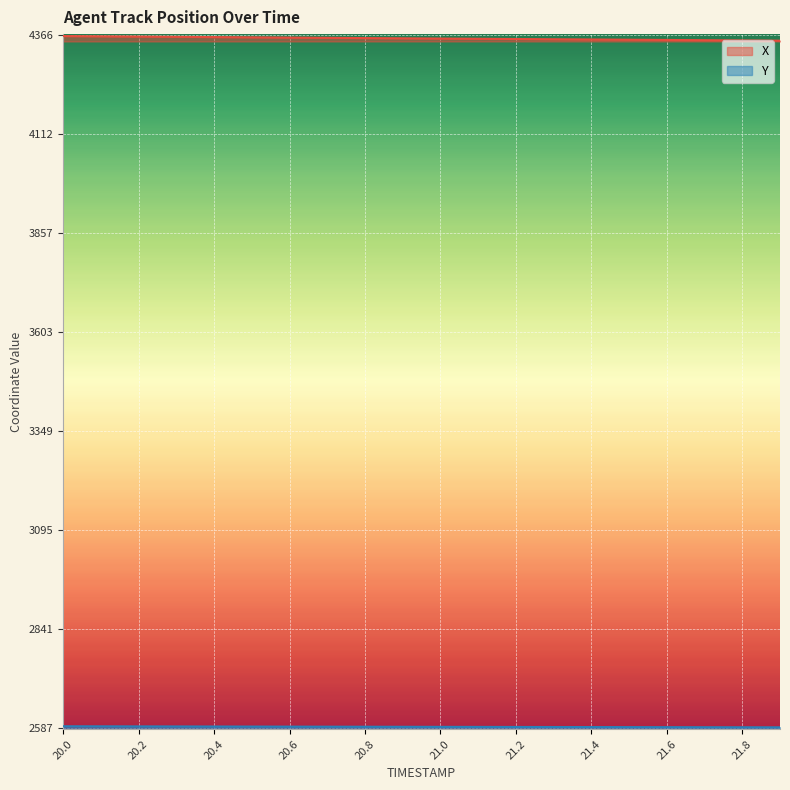

True or false: X and Y cross at least once.

False